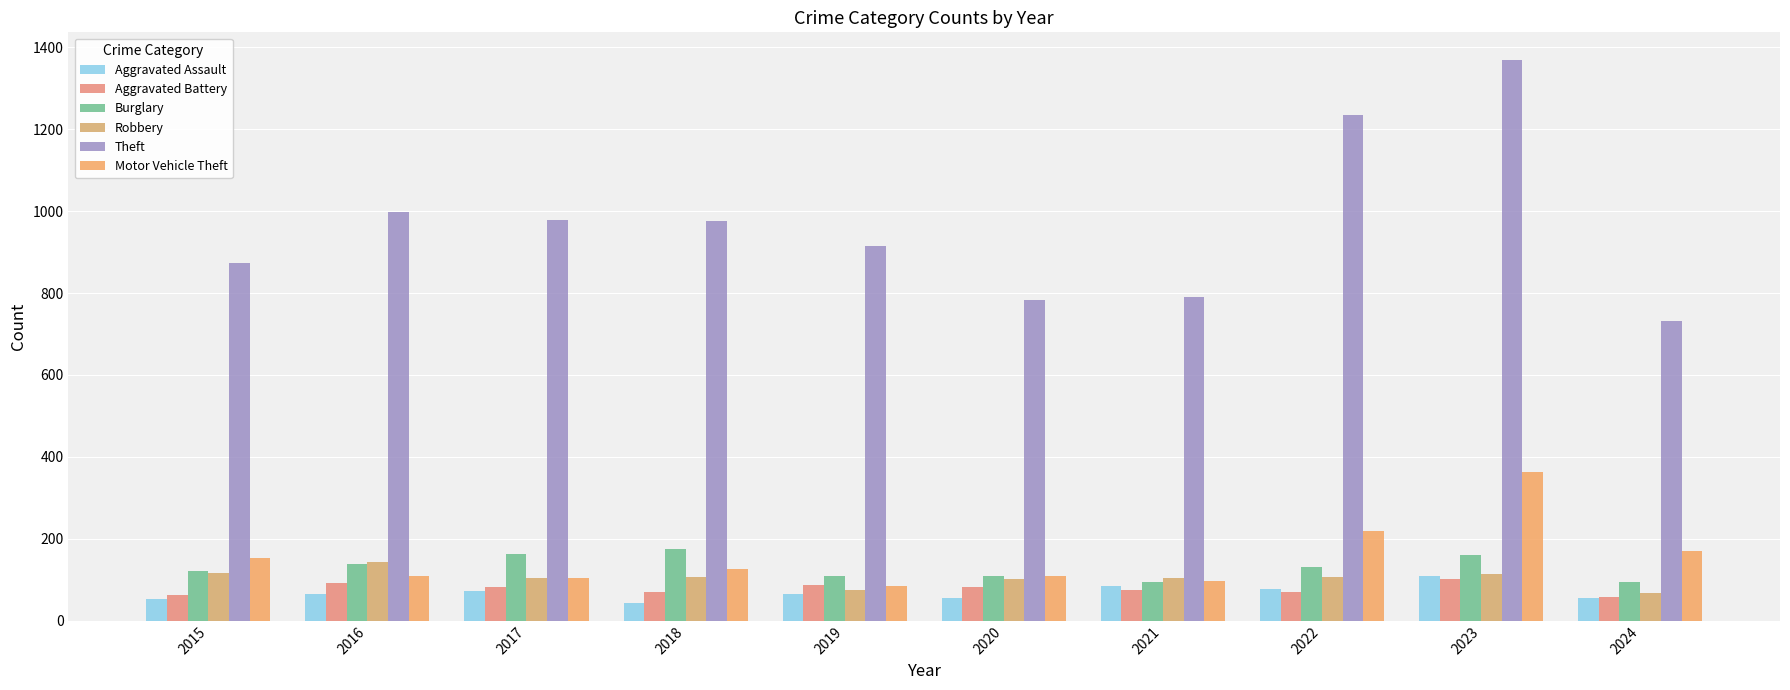

How many data points in Burglary are less than 132?

5